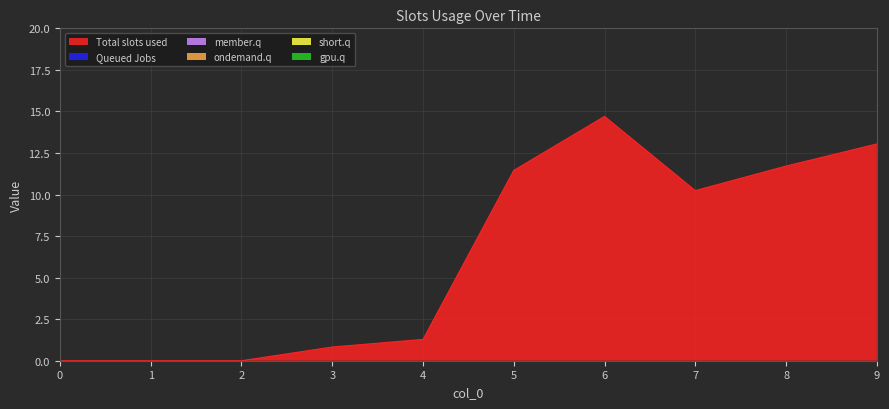

Reading right to left, extract all data points from this chart.

1: 9=13.0	8=11.7	7=10.2	6=14.7	5=11.4	4=1.3	3=0.8	2=0.0	1=0.0	0=0.0
2: 9=0.0	8=0.0	7=0.0	6=0.0	5=0.0	4=0.0	3=0.0	2=0.0	1=0.0	0=0.0
3: 9=0.0	8=0.0	7=0.0	6=0.0	5=0.0	4=0.0	3=0.0	2=0.0	1=0.0	0=0.0
4: 9=0.0	8=0.0	7=0.0	6=0.0	5=0.0	4=0.0	3=0.0	2=0.0	1=0.0	0=0.0
5: 9=0.0	8=0.0	7=0.0	6=0.0	5=0.0	4=0.0	3=0.0	2=0.0	1=0.0	0=0.0
6: 9=0.0	8=0.0	7=0.0	6=0.0	5=0.0	4=0.0	3=0.0	2=0.0	1=0.0	0=0.0